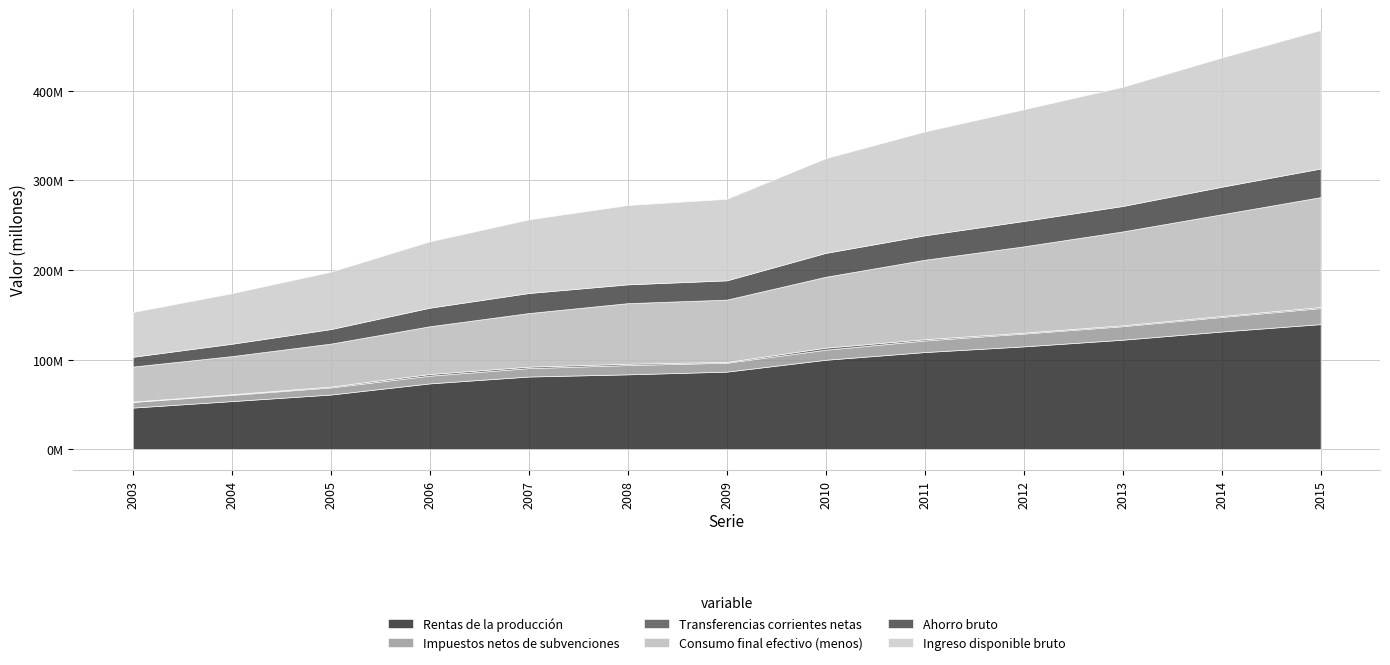

How many data points in Impuestos netos de subvenciones are above 10355596?

6